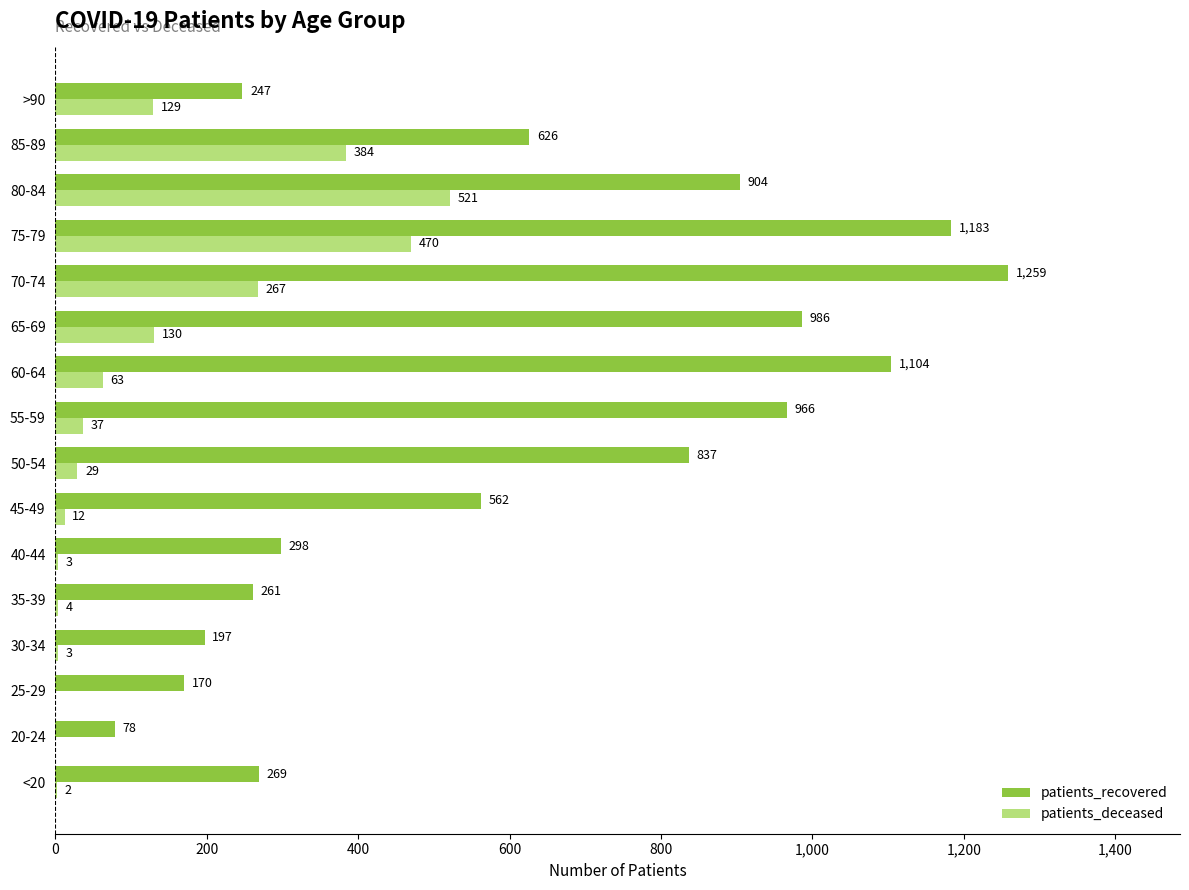

True or false: patients_deceased has a value of 176 at 20-24.

False